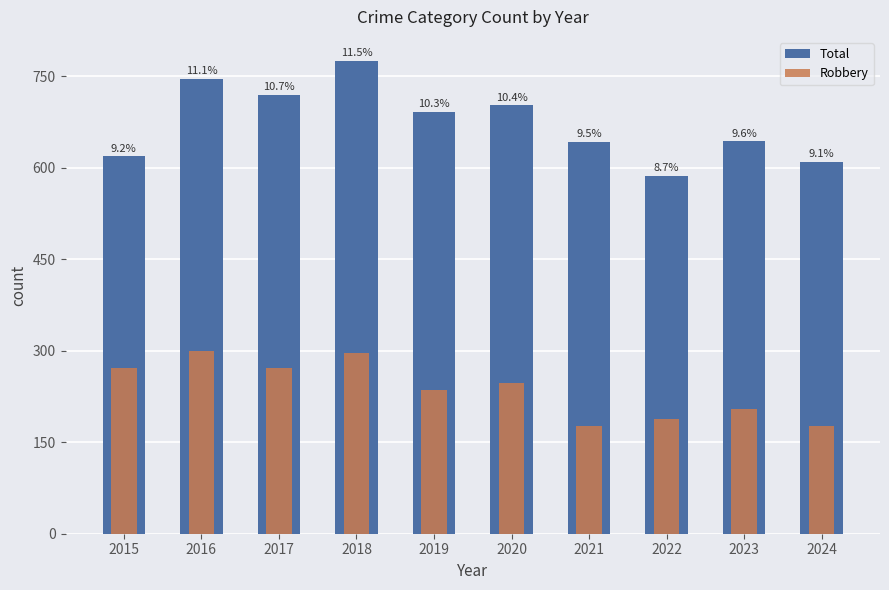

How many bars are there in total?

20